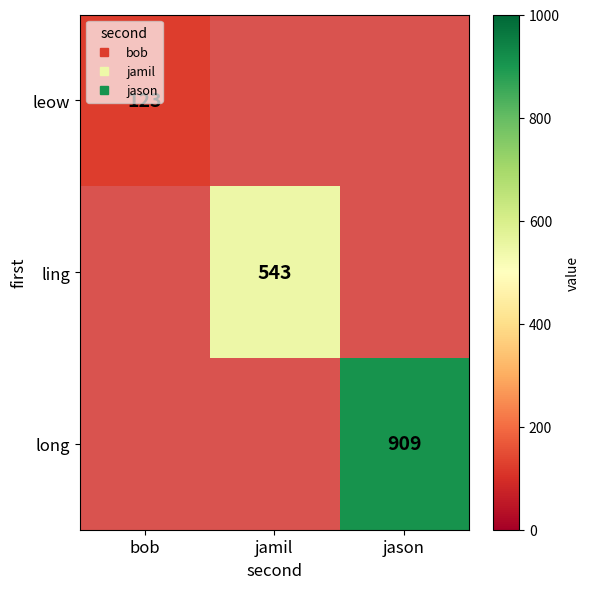

What is the minimum value for leow?

123.0